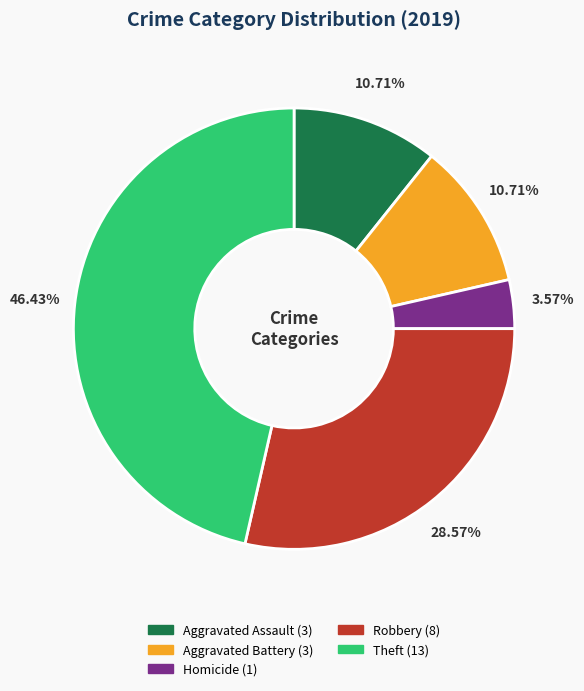

How many segments does this pie chart have?

5